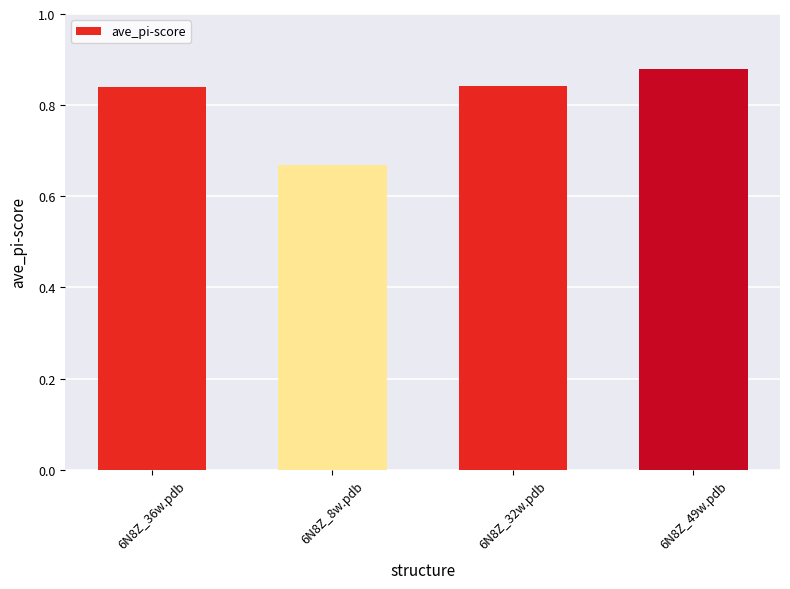

What is the difference between the second highest and minimum values?

0.2